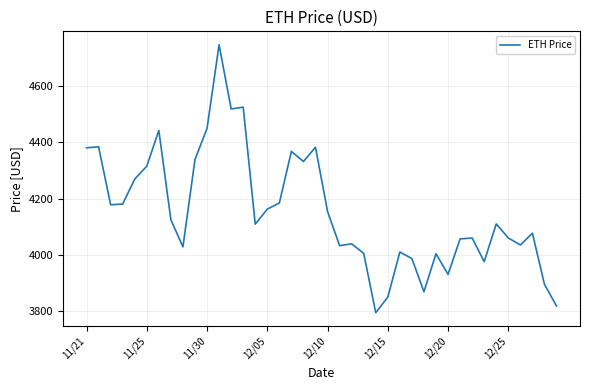

What is the maximum value shown in the chart?

4746.4